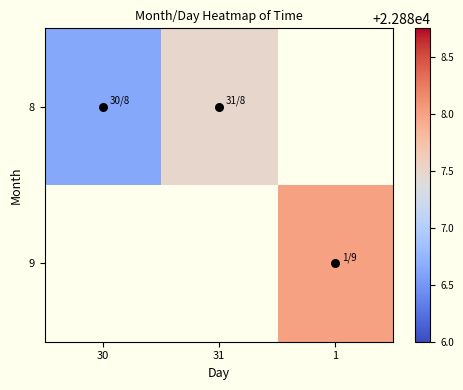

What is the maximum value for 8?

22887.5